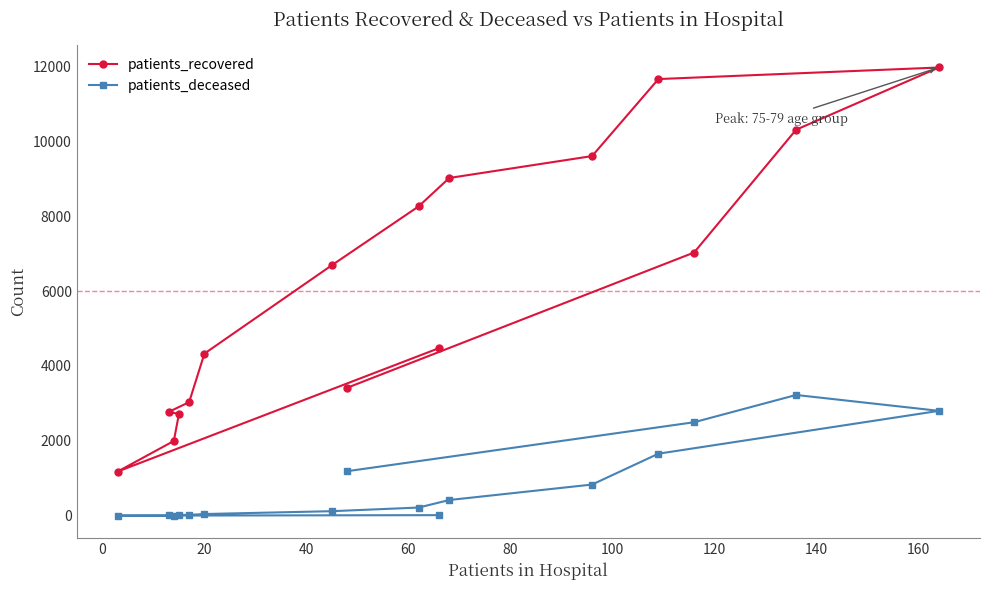

Count the number of categories in the chart.

16